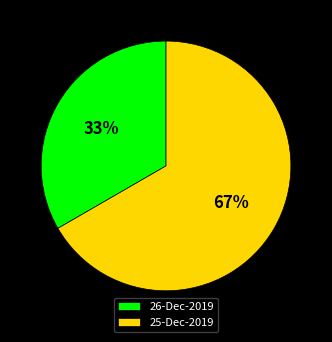

Approximately how many times larger is the value at 25-Dec-2019 compared to 26-Dec-2019?

2.0